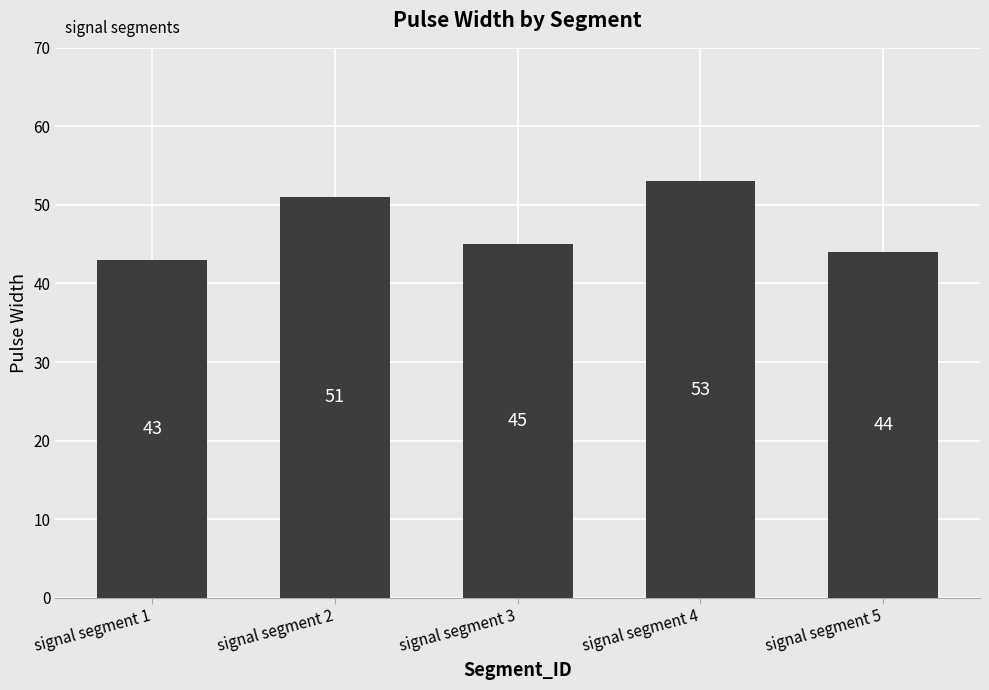

Reading left to right, list all the values displayed in this chart.

signal segment 1=43	signal segment 2=51	signal segment 3=45	signal segment 4=53	signal segment 5=44